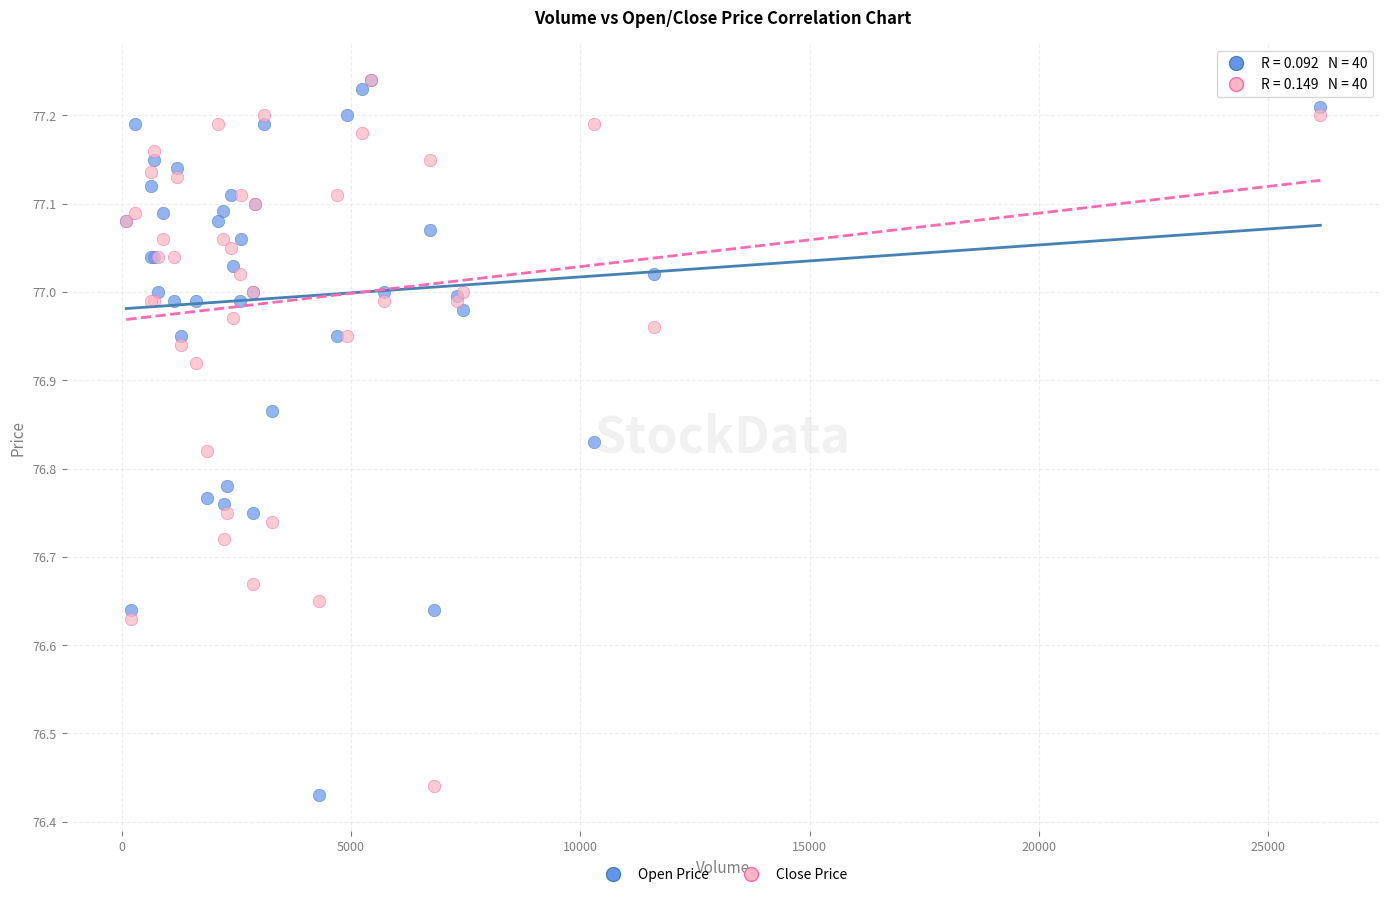

Which series has the widest spread of Y values?

Open Price